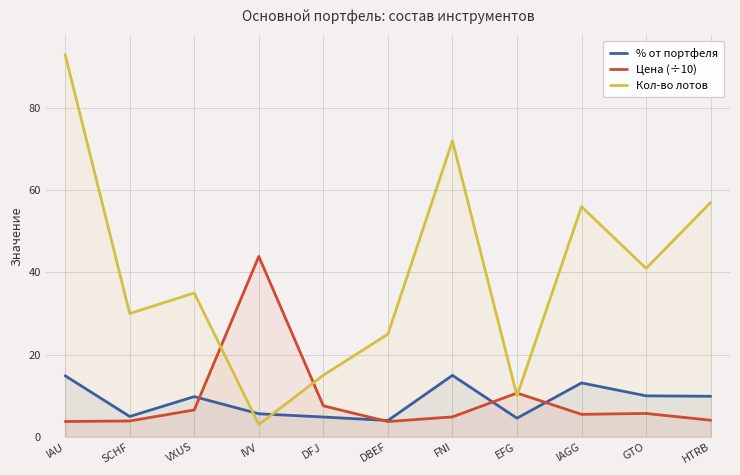

How many data points in % от портфеля are less than 9?

5